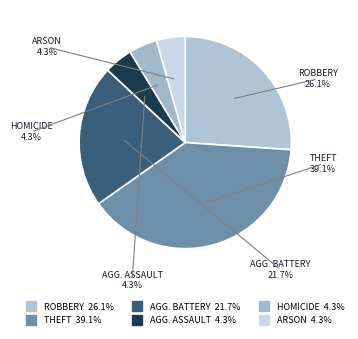

Rank the categories by value from lowest to highest.

Homicide, Arson, Aggravated Assault, Aggravated Battery, Robbery, Theft